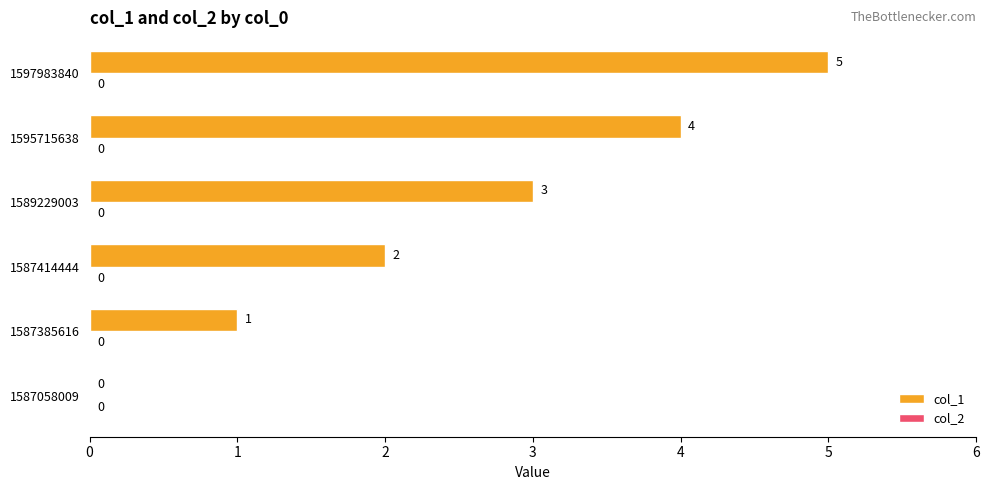

Which label corresponds to the largest value in the chart?

1597983840